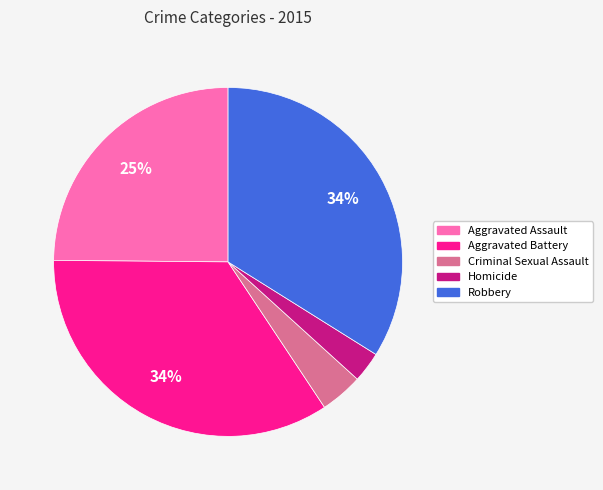

Which has a higher value, Criminal Sexual Assault or Homicide?

Criminal Sexual Assault